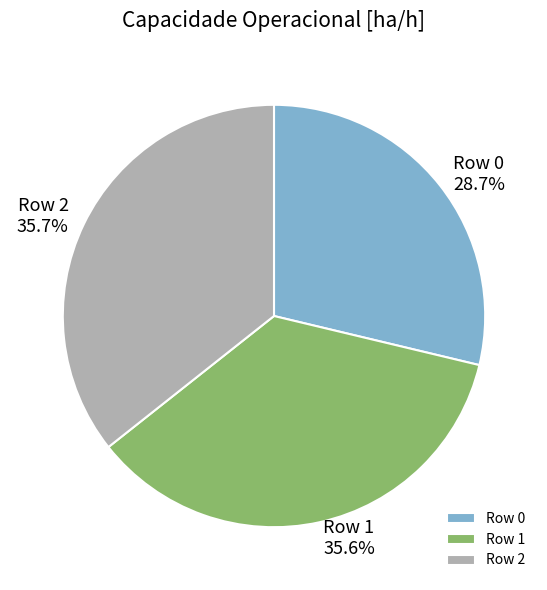

Is Row 2 the majority of the pie?

No